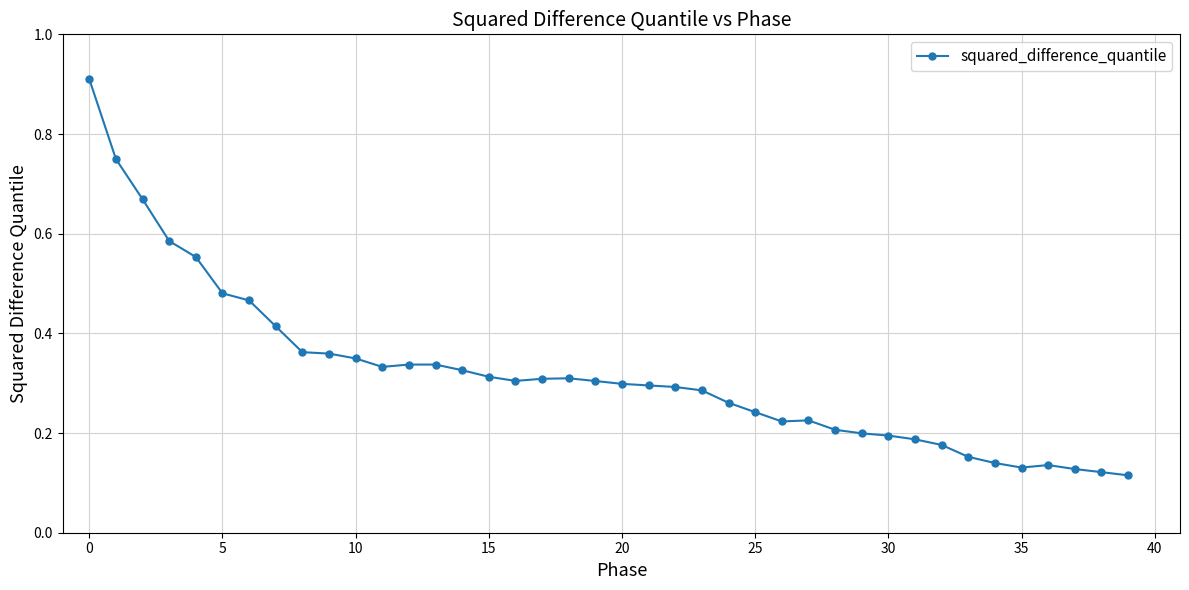

How many values are between 0 and 1?

40